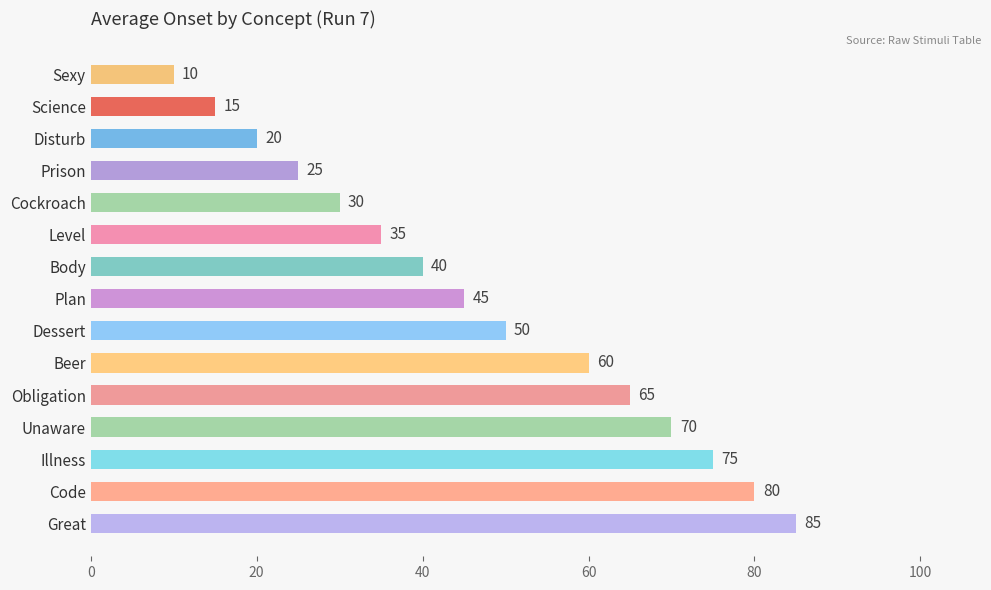

Rank the categories by value from lowest to highest.

Sexy, Science, Disturb, Prison, Cockroach, Level, Body, Plan, Dessert, Beer, Obligation, Unaware, Illness, Code, Great